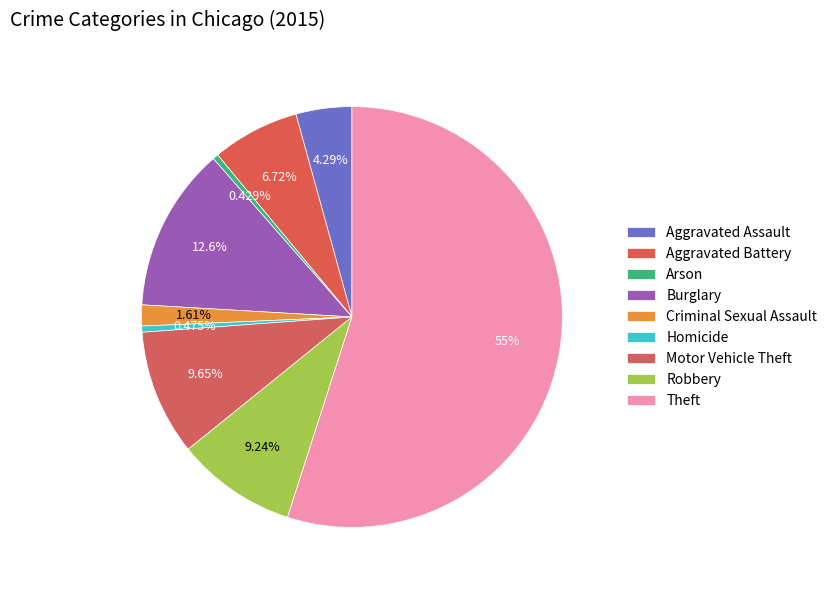

How many slices are in this pie chart?

9